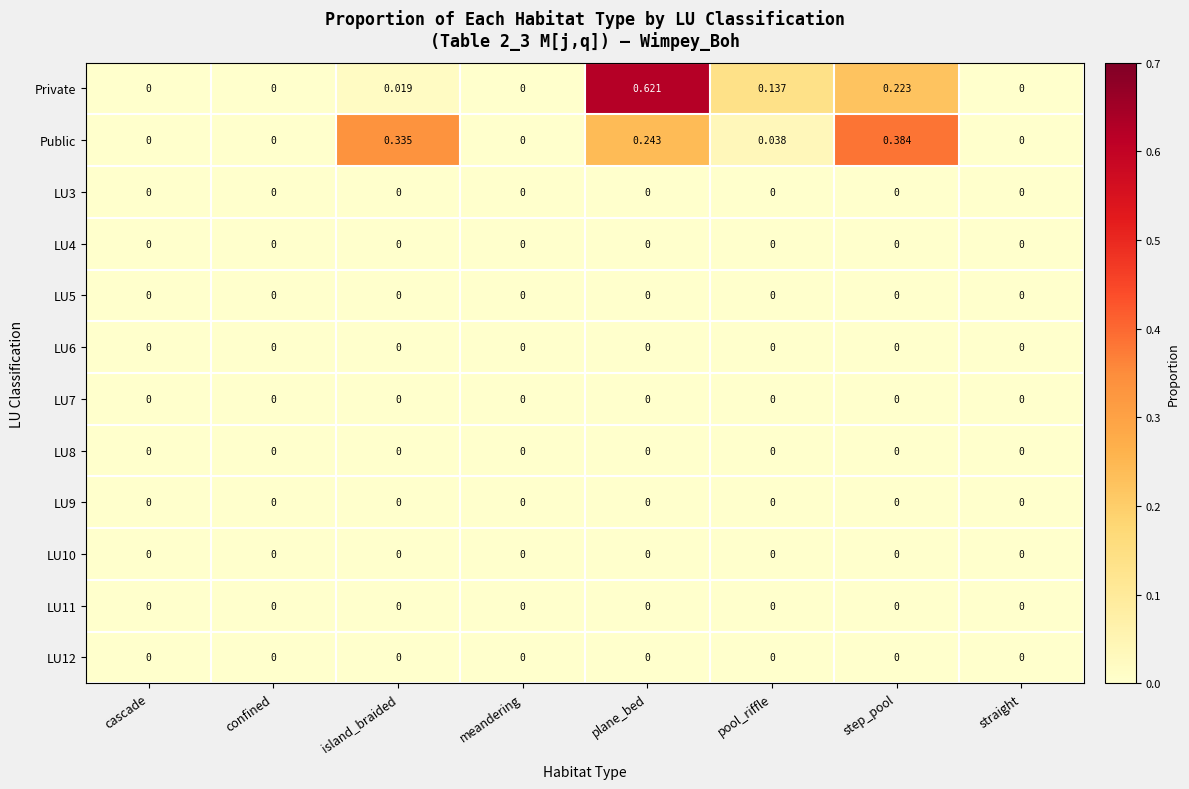

At which category does the chart reach its peak across all series?

plane_bed